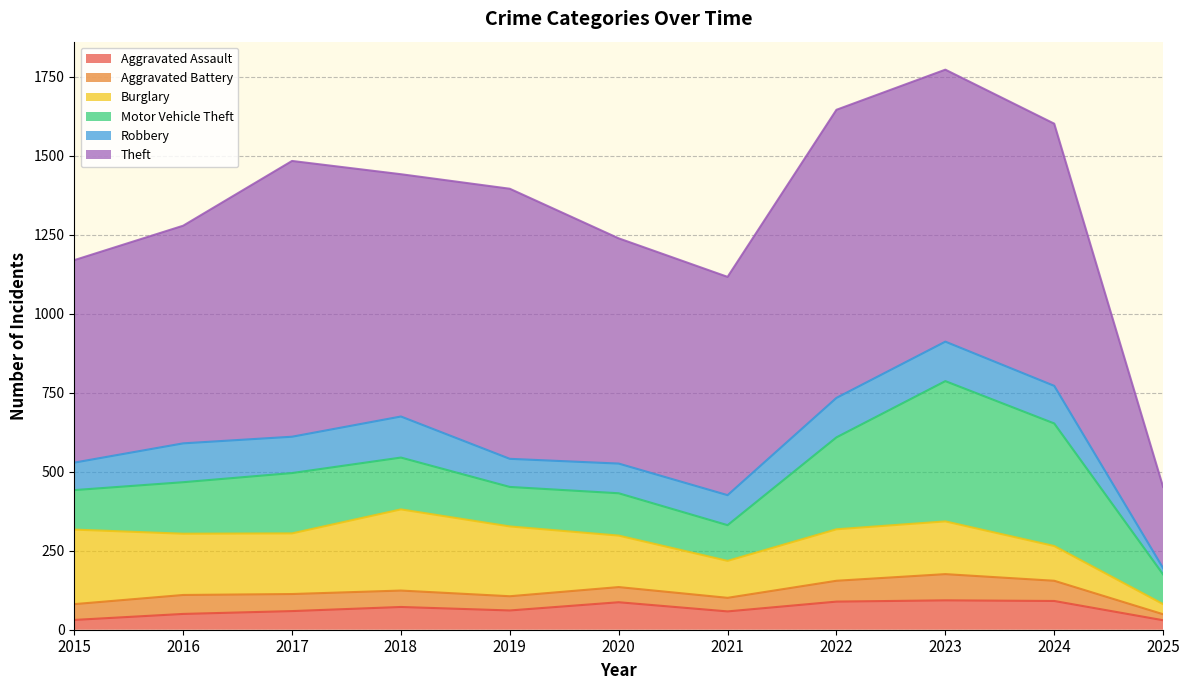

What is the difference between the maximum and second lowest values in the Aggravated Assault series?

62